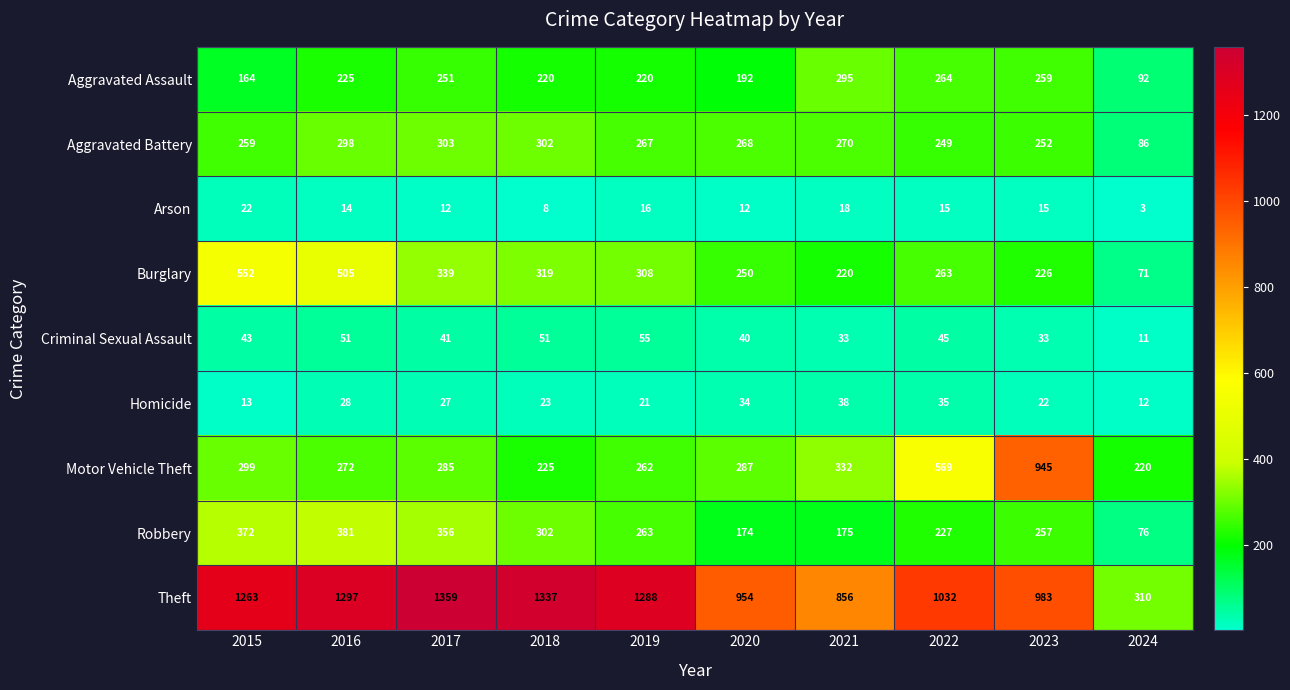

What is the approximate value of Arson at 2015, to the nearest 10?

20